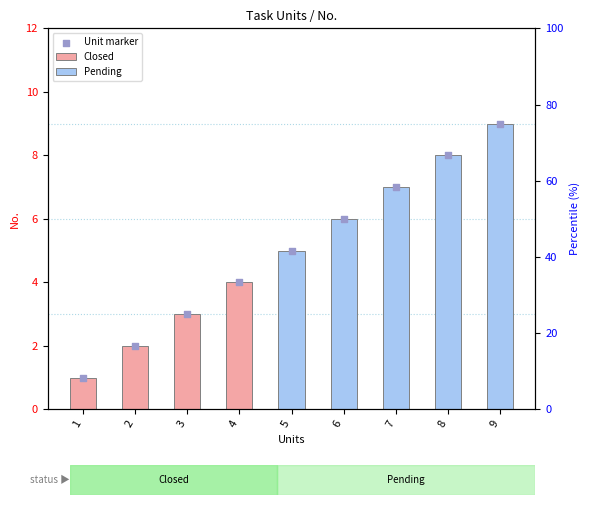

What is the ratio of the value at 6 to the value at 8?

0.8